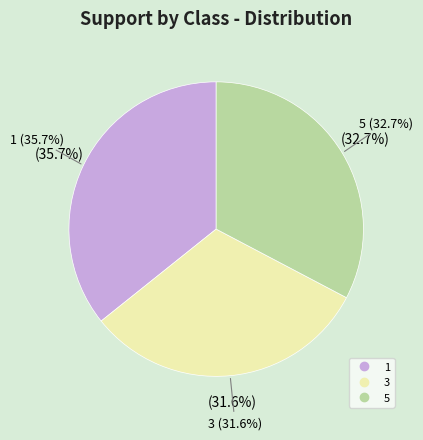

What percentage is the 5 slice, to the nearest percent?

33%